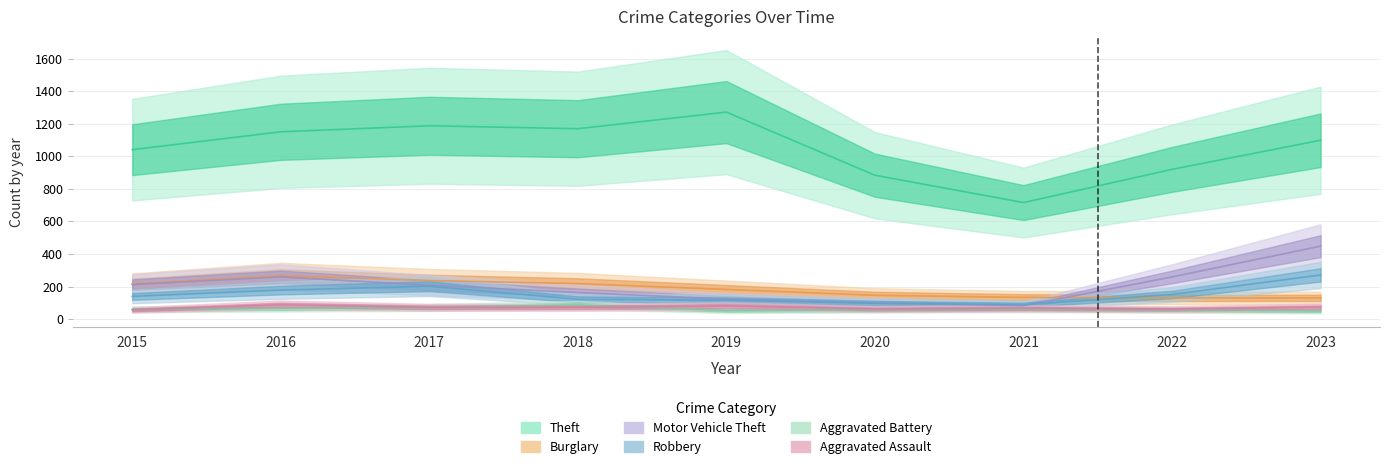

True or false: Burglary has a value of 356 at 2016.

False